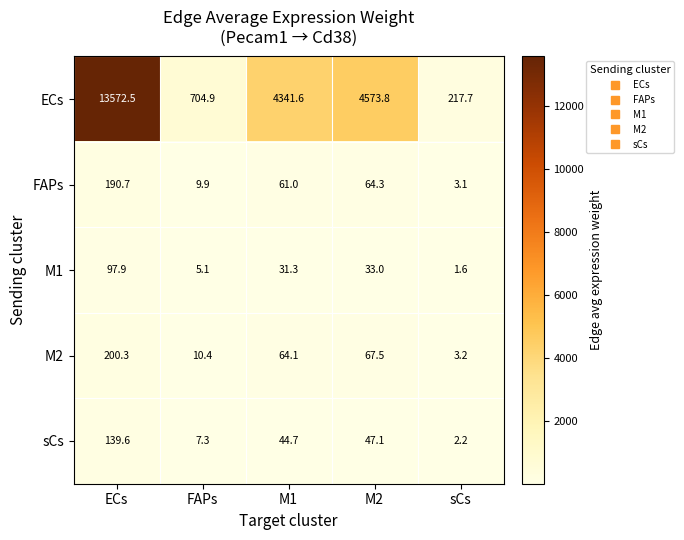

Reading left to right, what are all the values shown in this chart?

ECs: ECs=13572.5	FAPs=704.9	M1=4341.6	M2=4573.8	sCs=217.7
FAPs: ECs=190.7	FAPs=9.9	M1=61.0	M2=64.3	sCs=3.1
M1: ECs=97.9	FAPs=5.1	M1=31.3	M2=33.0	sCs=1.6
M2: ECs=200.3	FAPs=10.4	M1=64.1	M2=67.5	sCs=3.2
sCs: ECs=139.6	FAPs=7.3	M1=44.7	M2=47.1	sCs=2.2